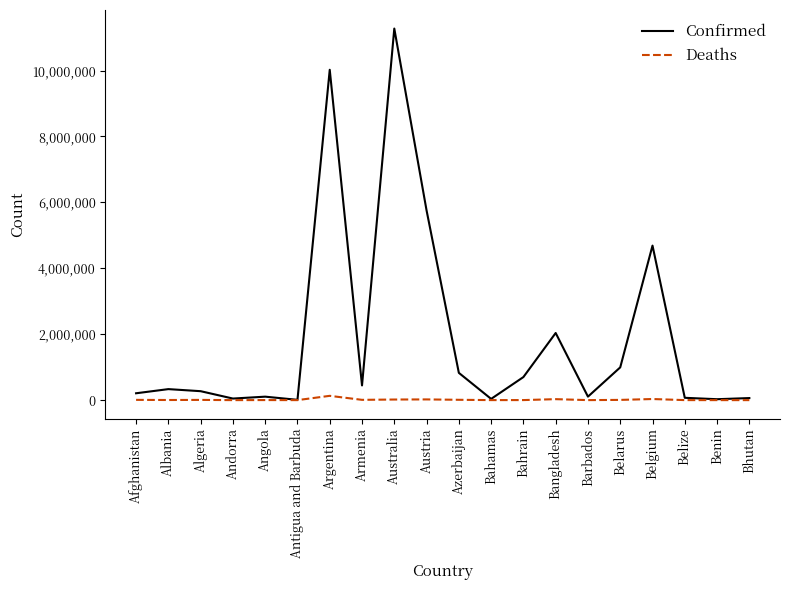

At which label does Confirmed reach its peak?

Australia